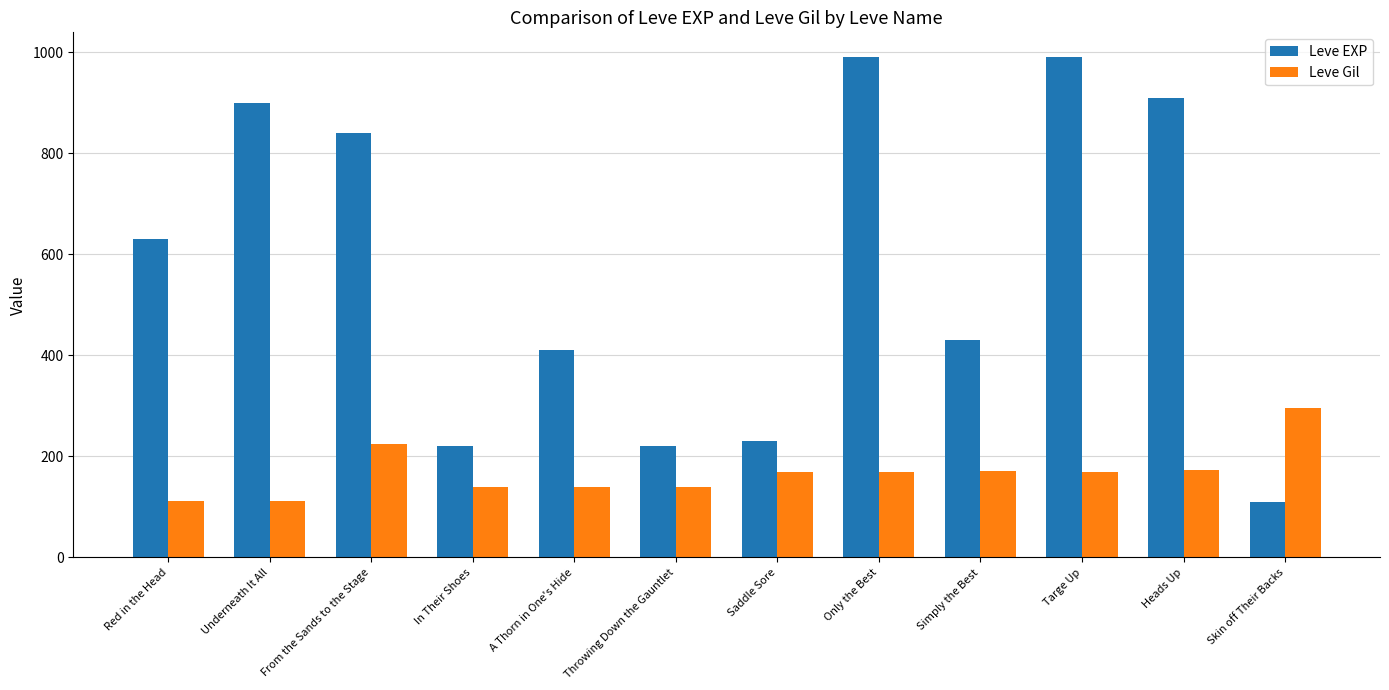

List the series in order of their overall mean, highest first.

Leve EXP, Leve Gil